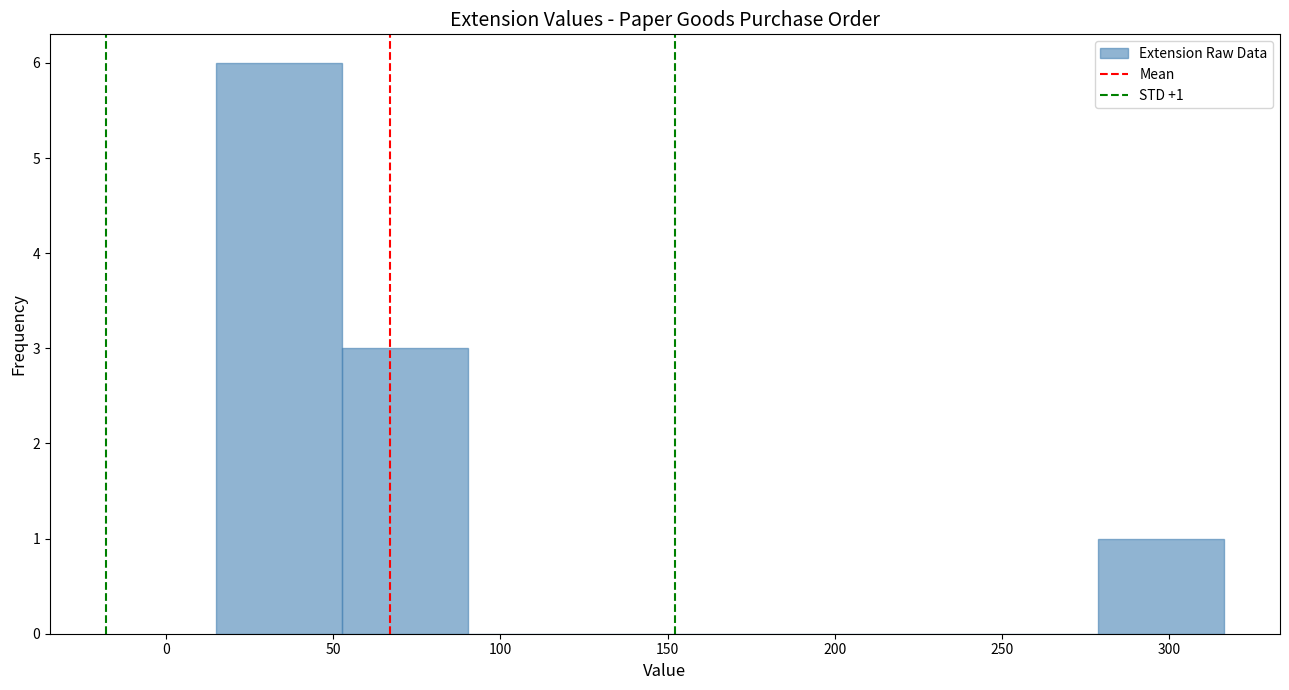

Which range on the x-axis has the tallest bar?

15 to 55